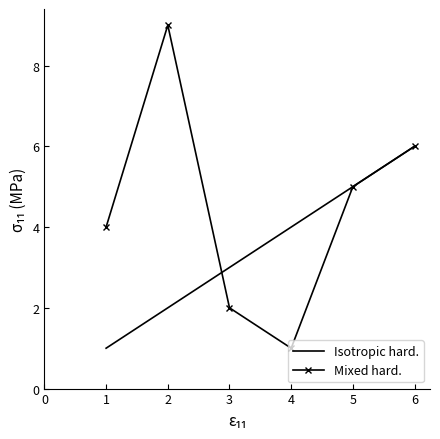

Rank the categories by Mixed hard. value from highest to lowest.

2, 6, 5, 1, 3, 4